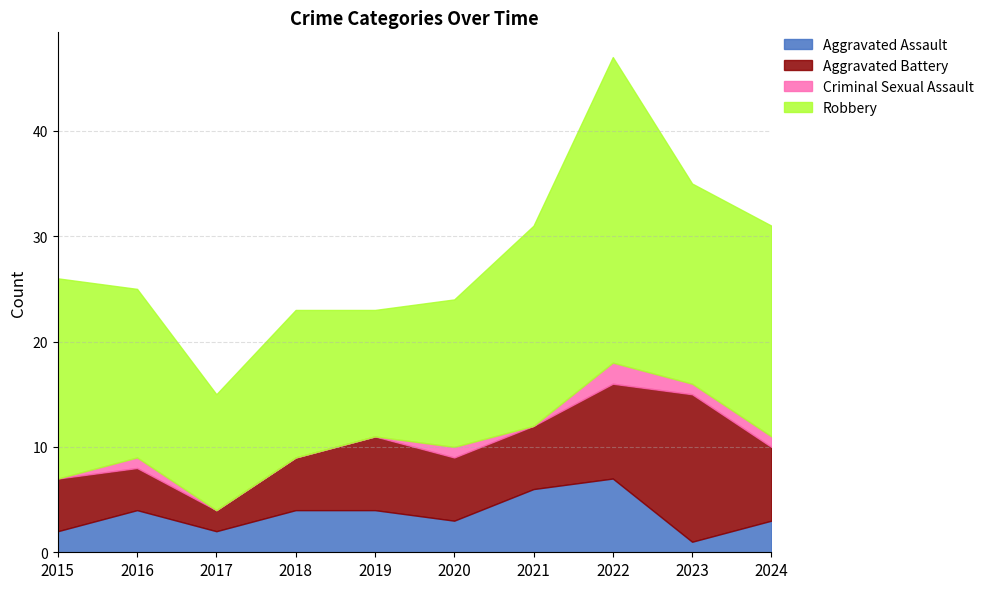

What is the value of the Aggravated Battery point at the 5th from the left?

7